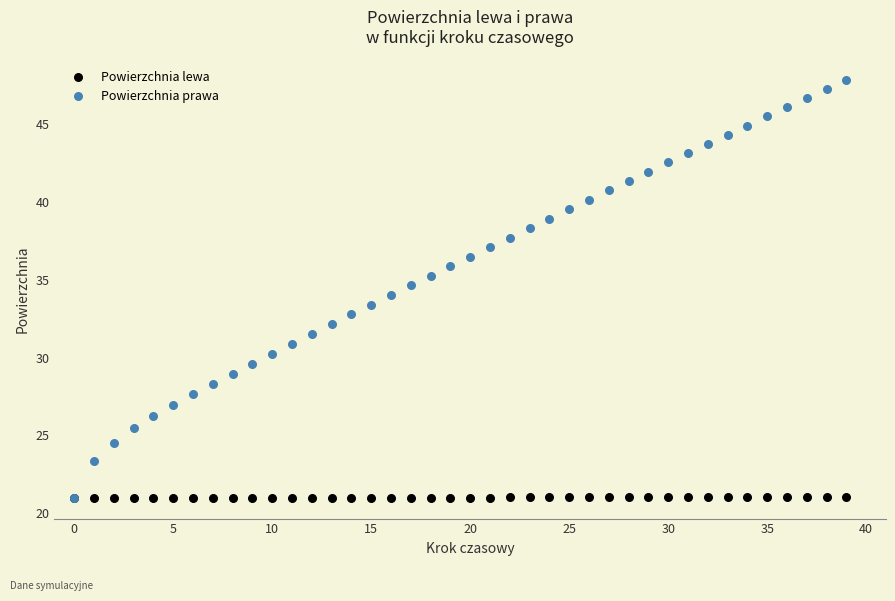

What are all the series names shown in the legend?

Powierzchnia lewa, Powierzchnia prawa